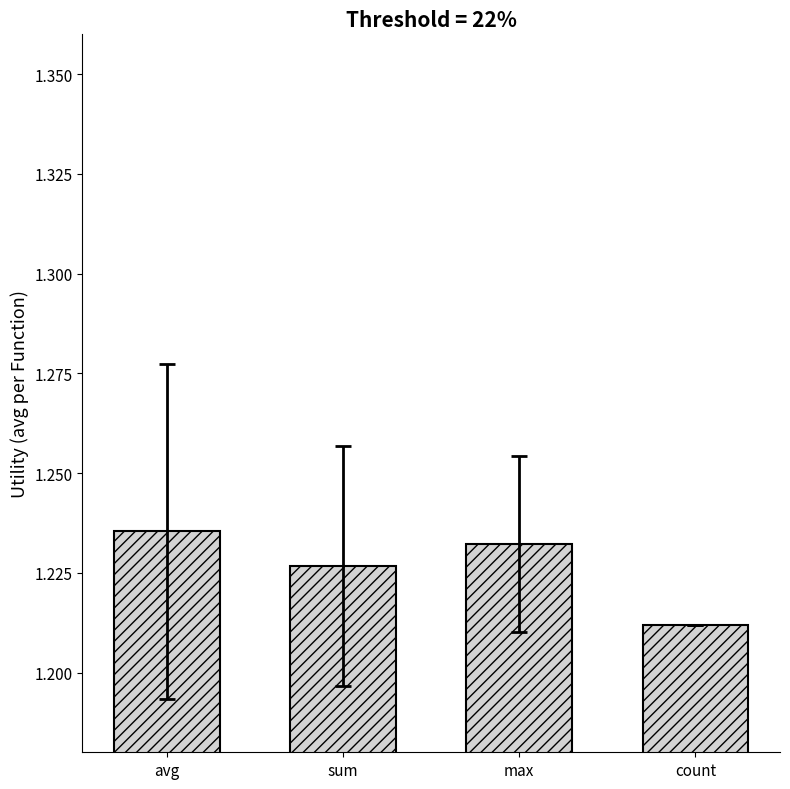

Count the values in the range 1 to 2.

4